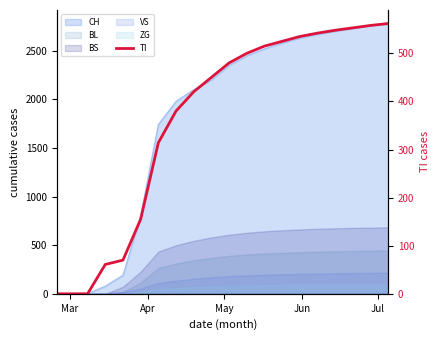

How many values are above zero?

17